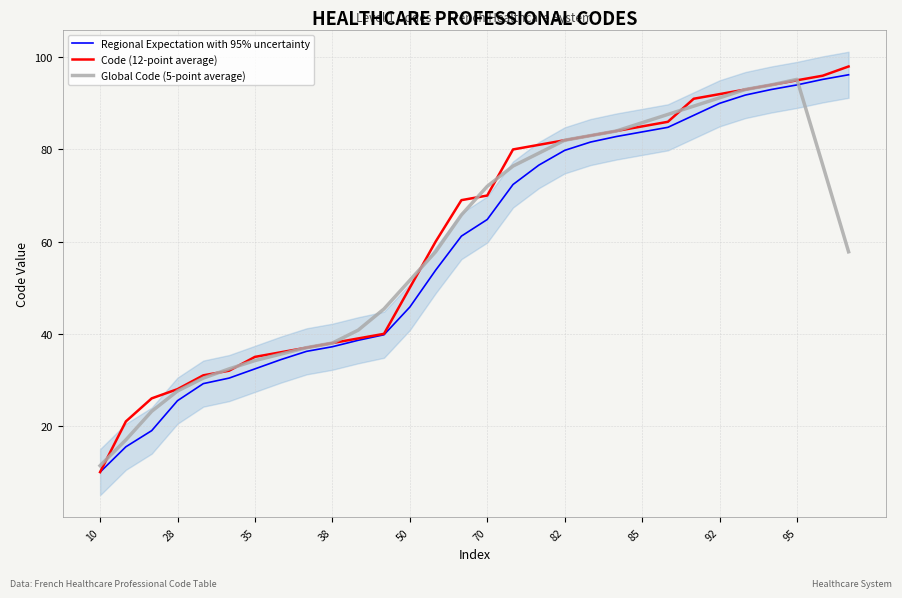

Does the chart have visible grid lines?

Yes